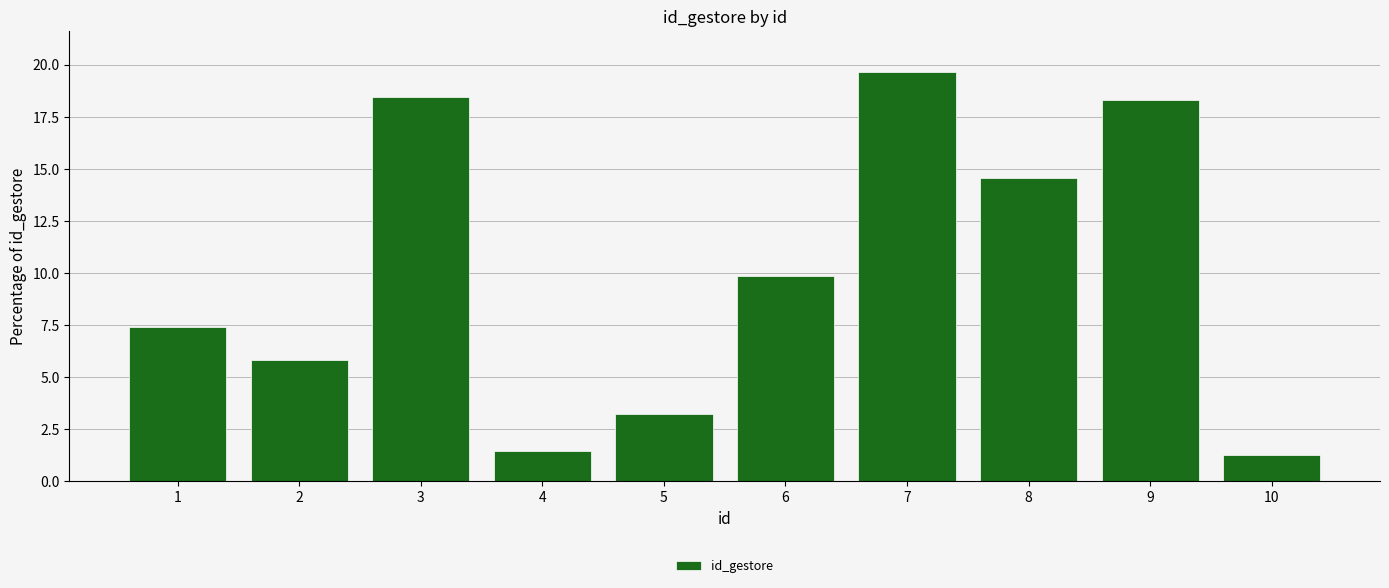

Rank the categories by value from lowest to highest.

10, 4, 5, 2, 1, 6, 8, 9, 3, 7